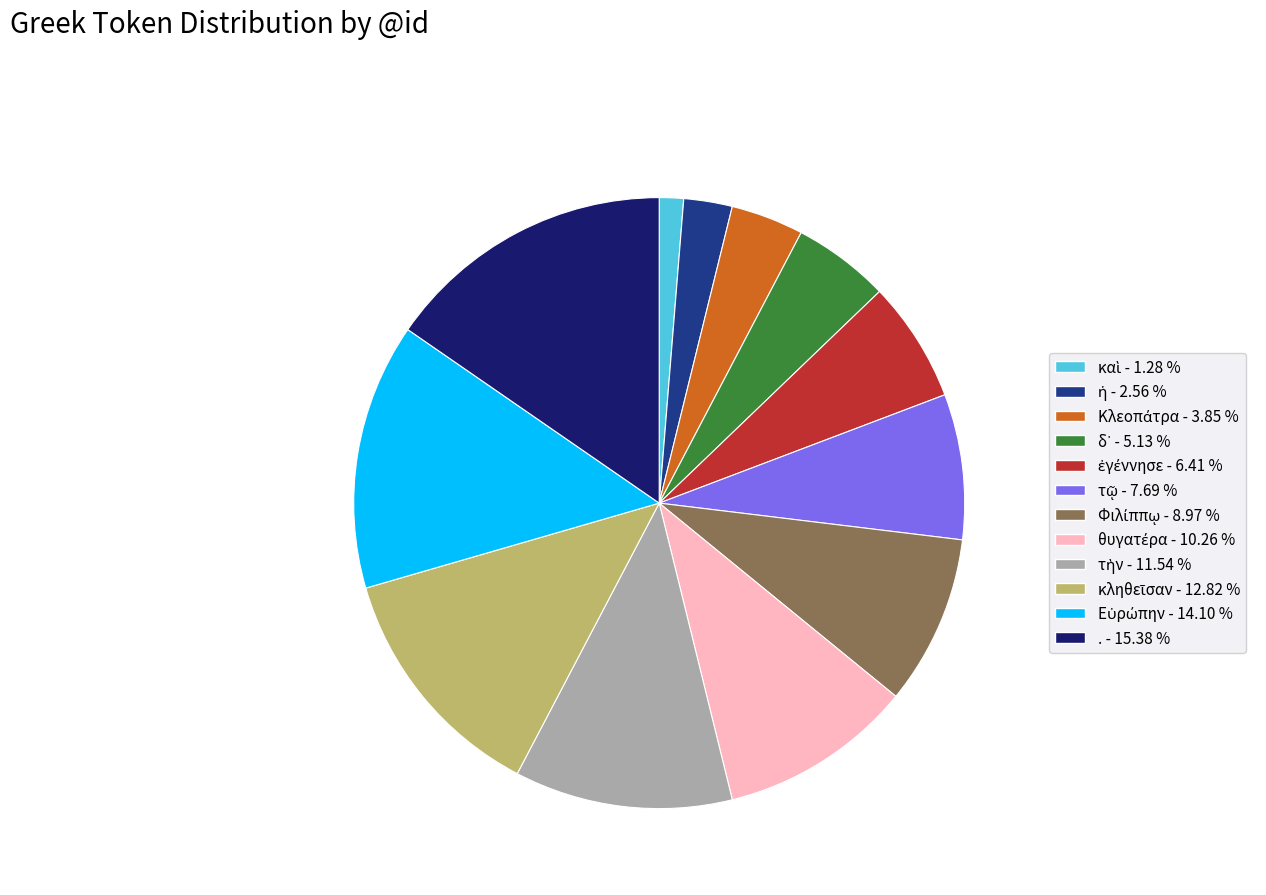

Count the number of slices in the pie.

12